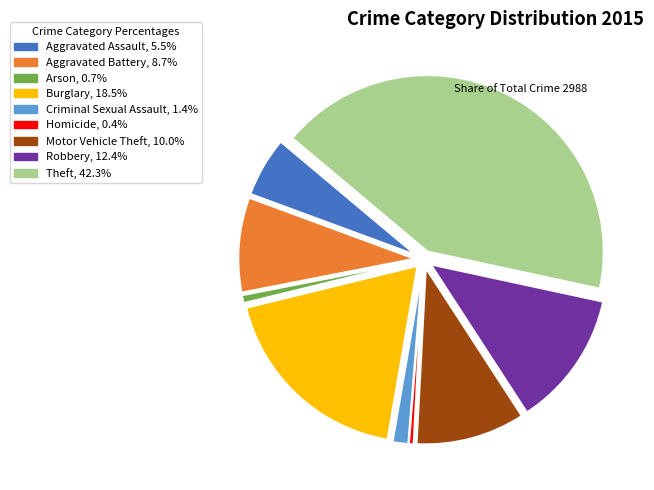

Is it true that Robbery is 1% of the pie?

False